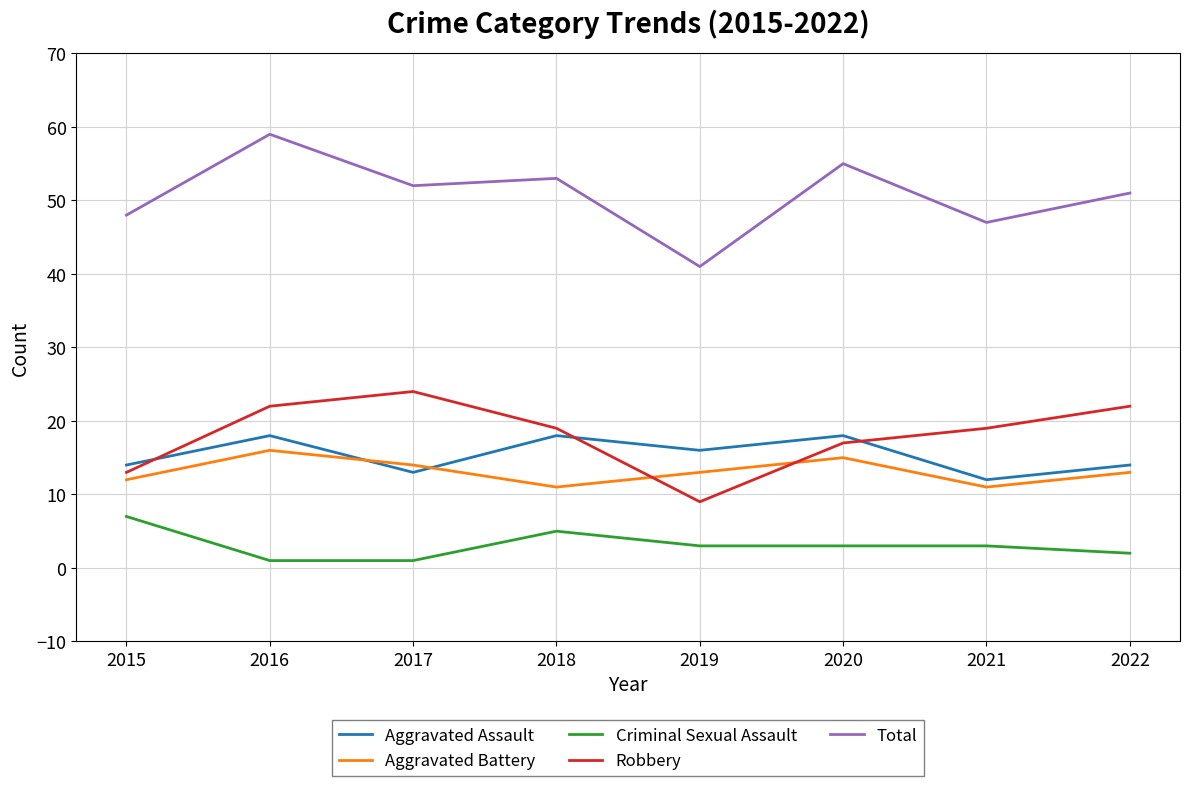

Is the value of Total at 2021 greater than the value of Aggravated Battery at 2016?

Yes